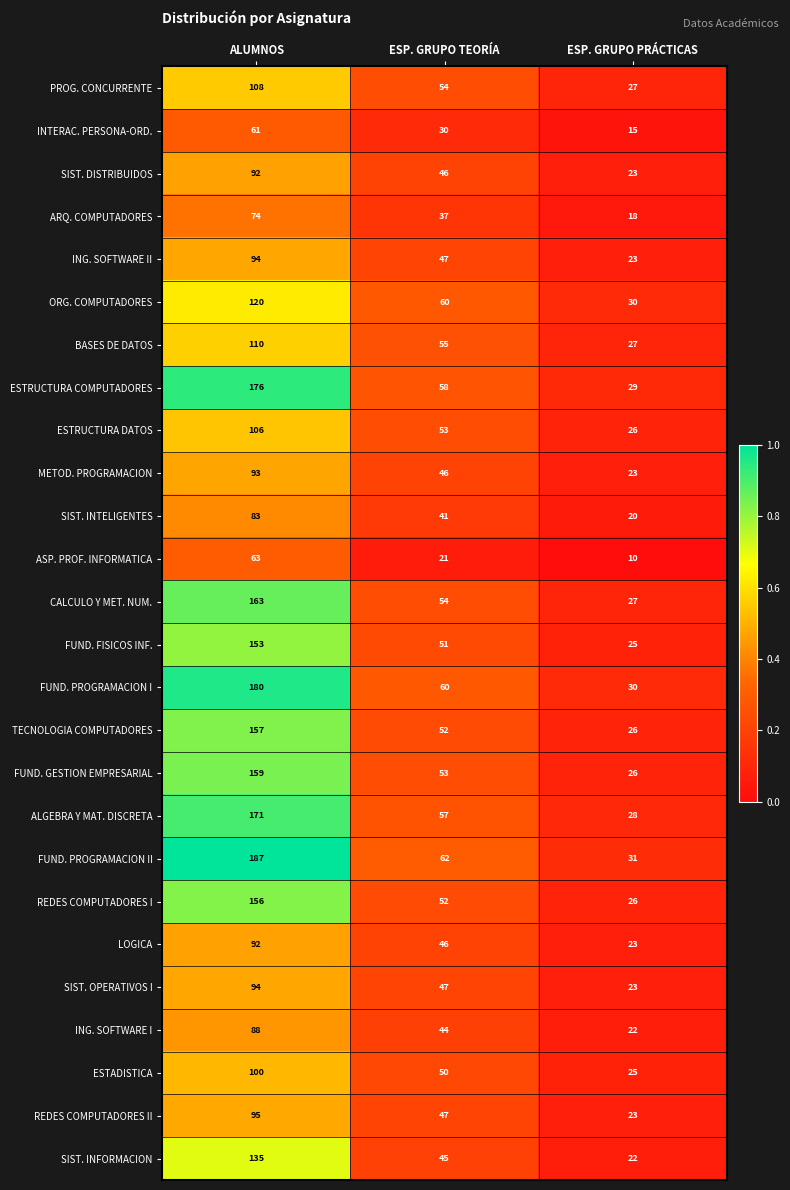

What is the difference between the highest and lowest values at ALUMNOS?

126